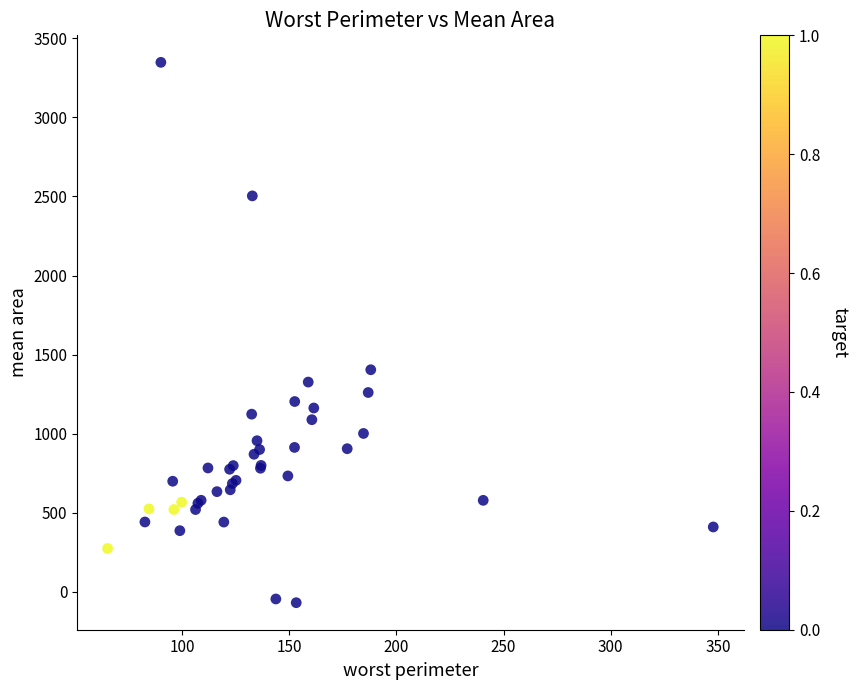

What Y value in the scatter plot is closest to 1639?

1404.0